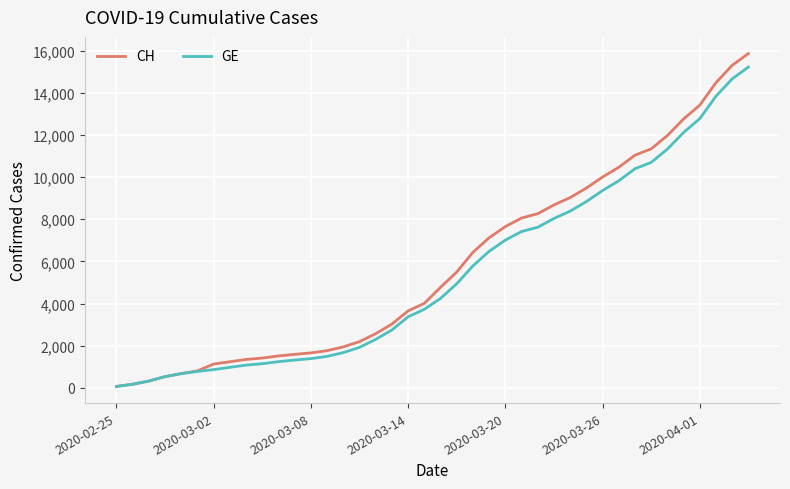

Which series has the widest spread of values?

CH